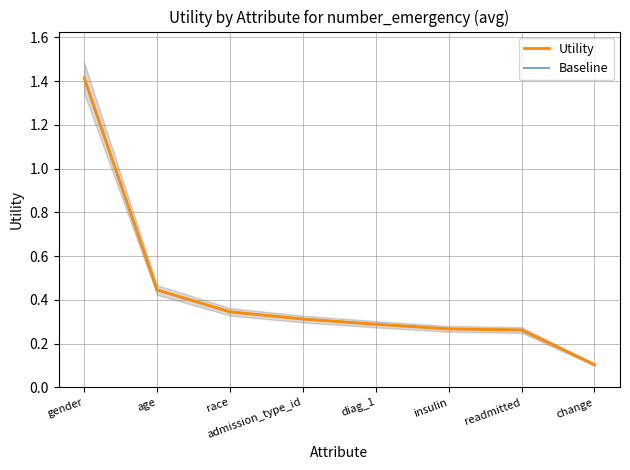

The Utility series shows 0.2 at change. True or false?

False